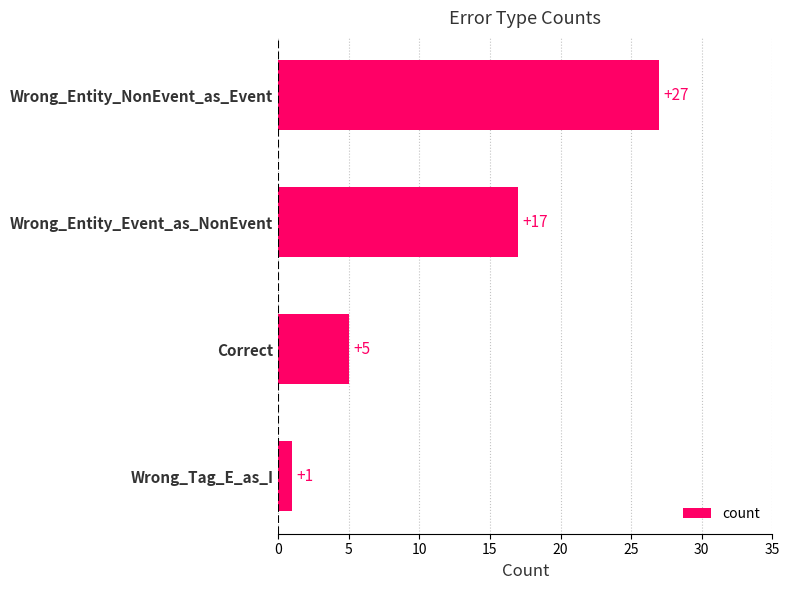

Are the bars grouped side by side (vs. stacked)?

No